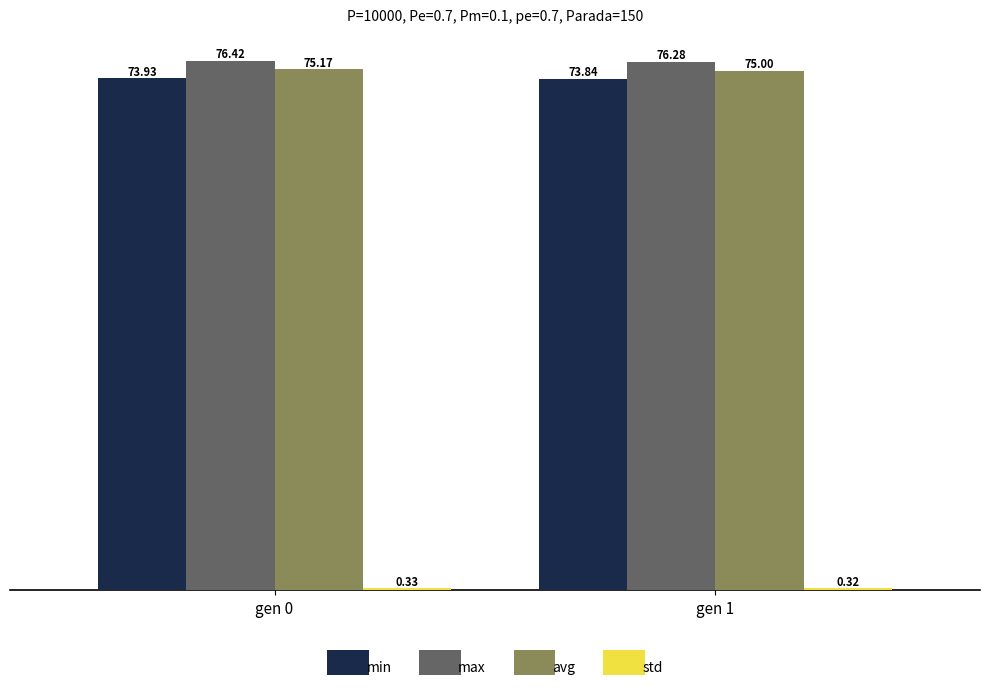

What is the average value of the min series?

73.9